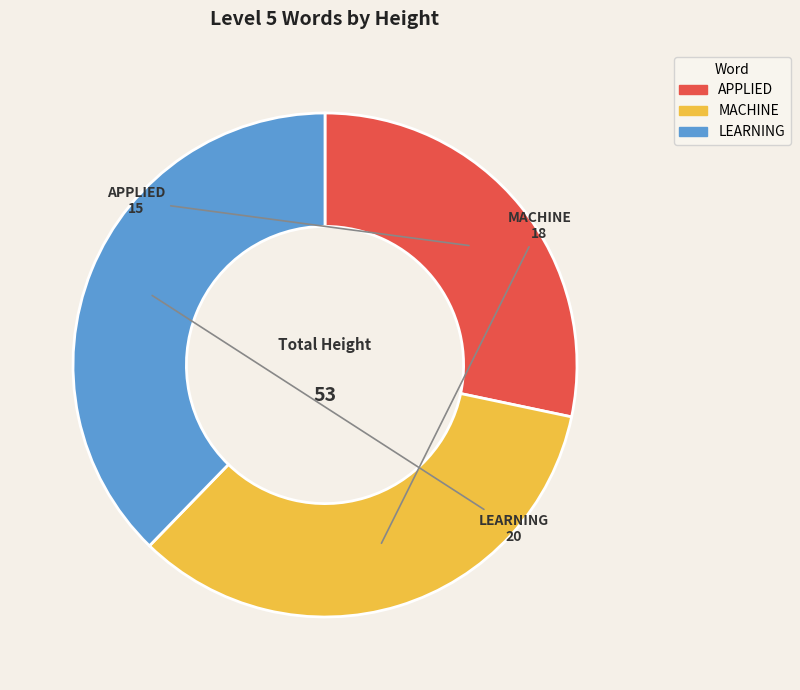

Which category has the smallest portion of the pie?

APPLIED